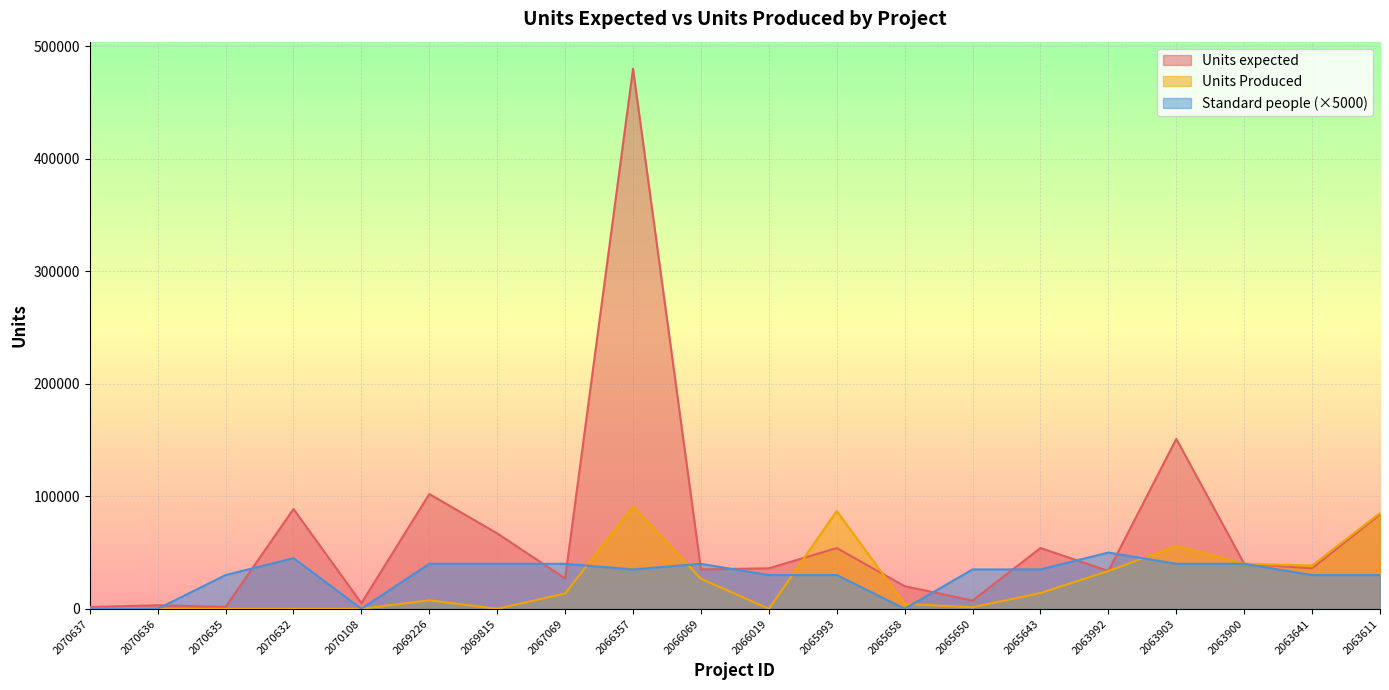

Where is the first local minimum for Standard people?

2070108